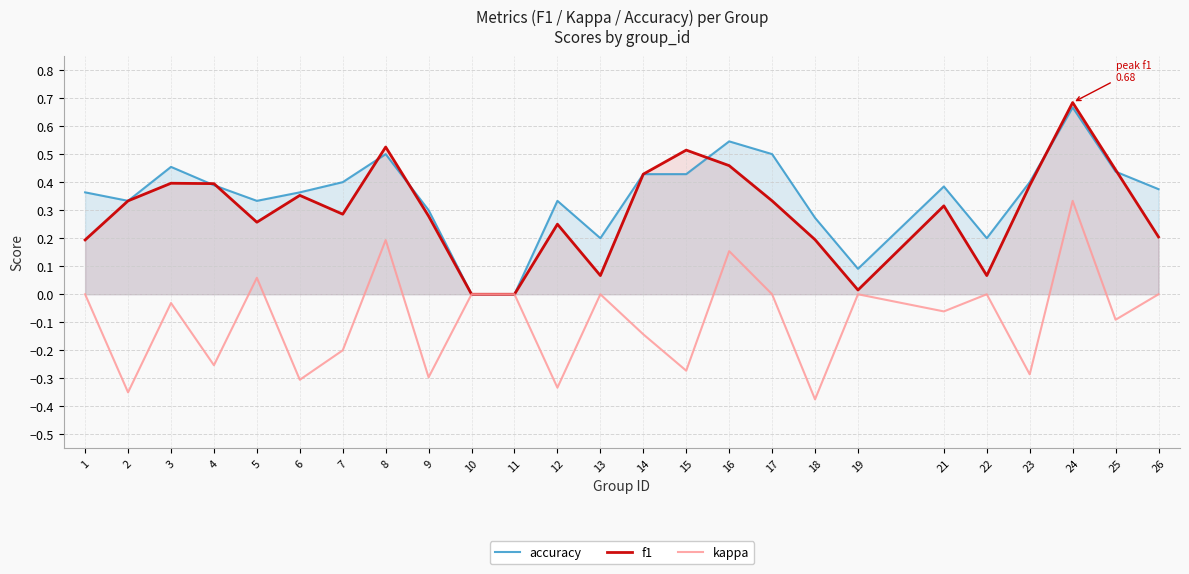

True or false: kappa has more than 0 points higher than both neighbors.

True